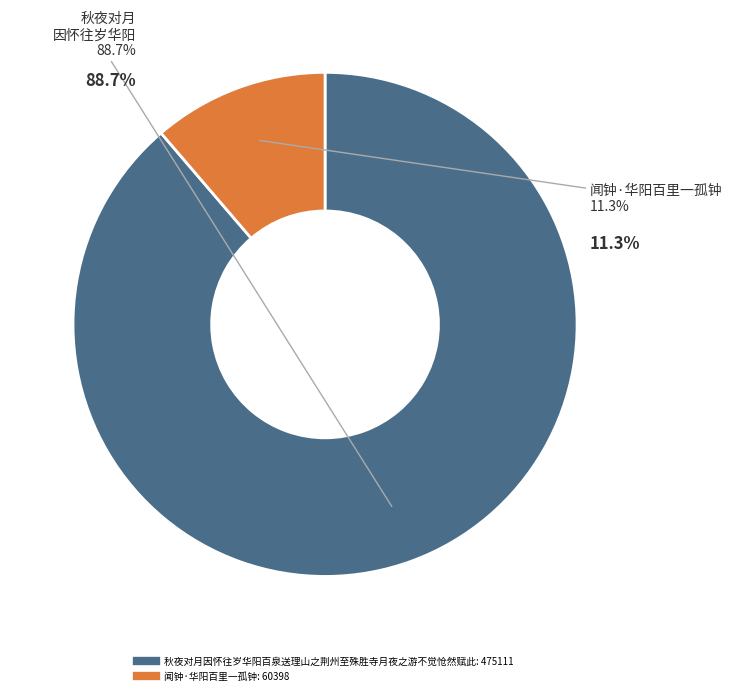

How many segments does this pie chart have?

2